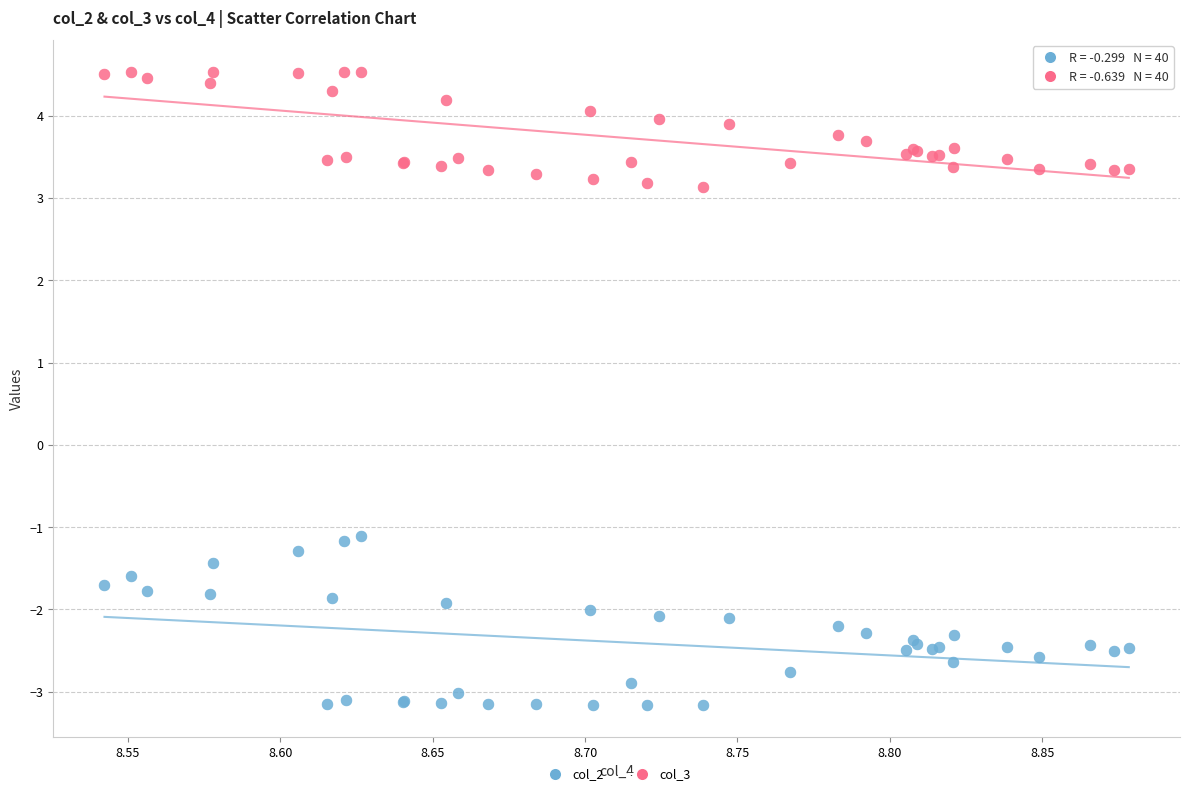

What is the X range (max minus min) for the scatter plot?

0.3